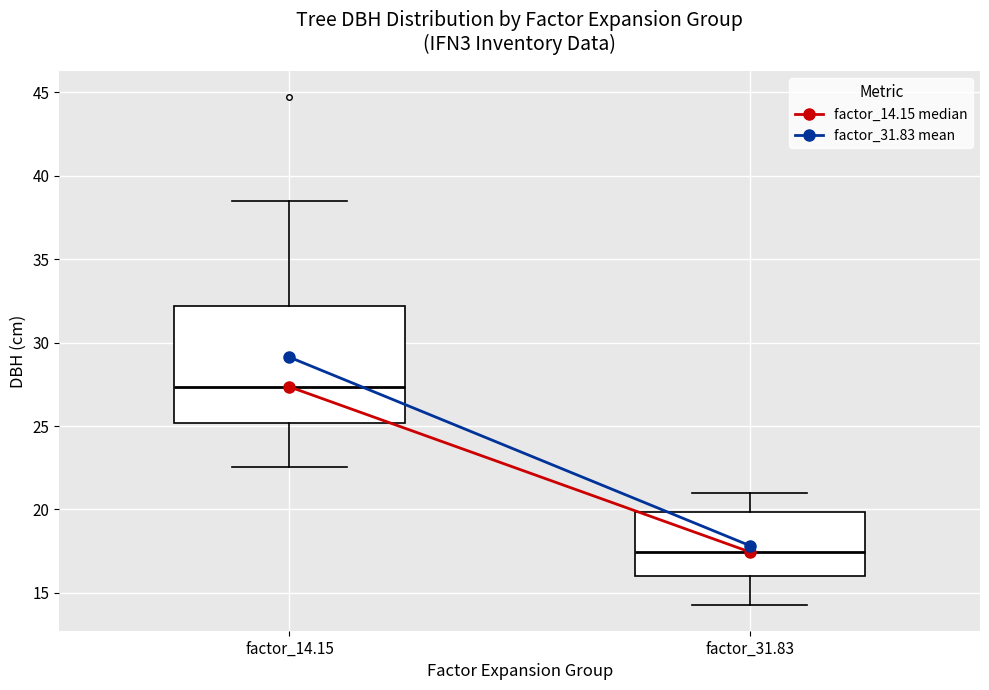

Reading left to right, transcribe this box plot: for each box, give where its median line is, the range the box spans, and where its two whiskers end, as read against the y-axis. The values are not printed on the chart, so give them approximately, as read against the axis.

factor_14.15: median 27.5, box 25.0 to 32.0, whiskers 22.5 to 38.5
factor_31.83: median 17.5, box 16.0 to 20.0, whiskers 14.5 to 21.0